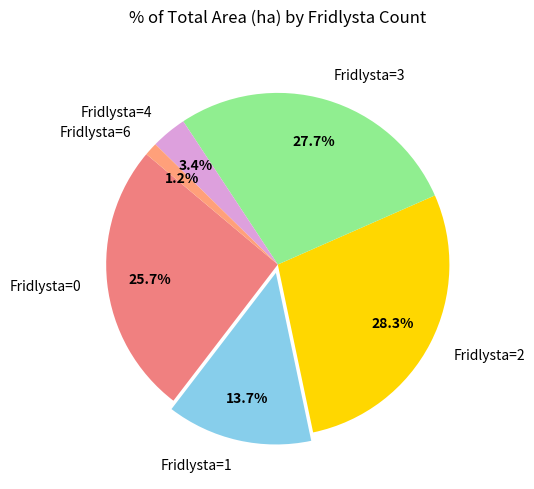

How many segments does this pie chart have?

6